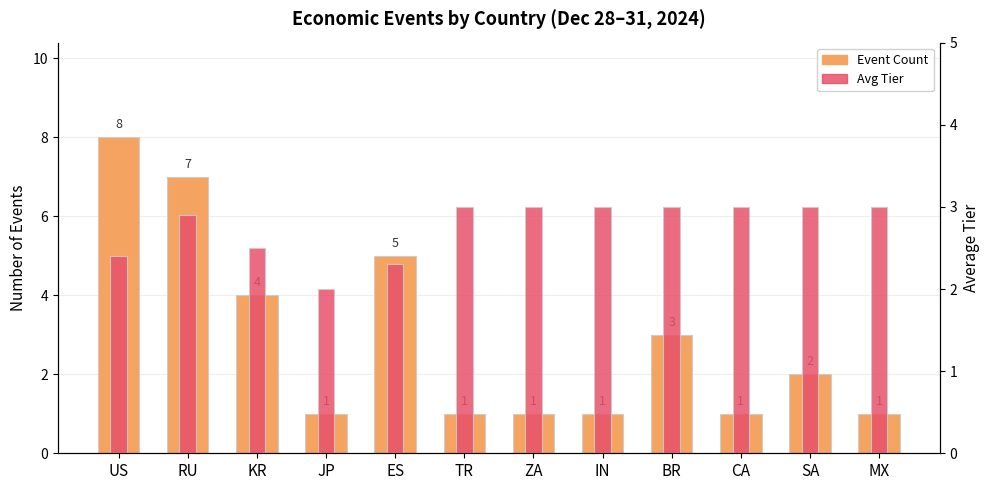

The Event Count series shows 1.4 at ZA. True or false?

False